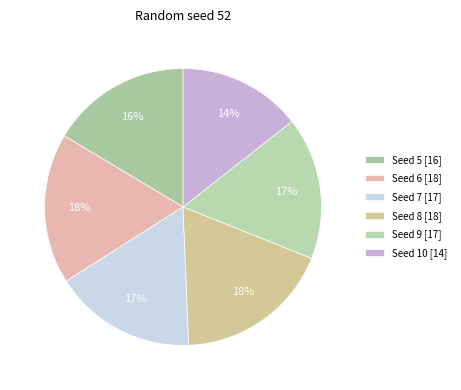

Does any single category account for the majority?

No